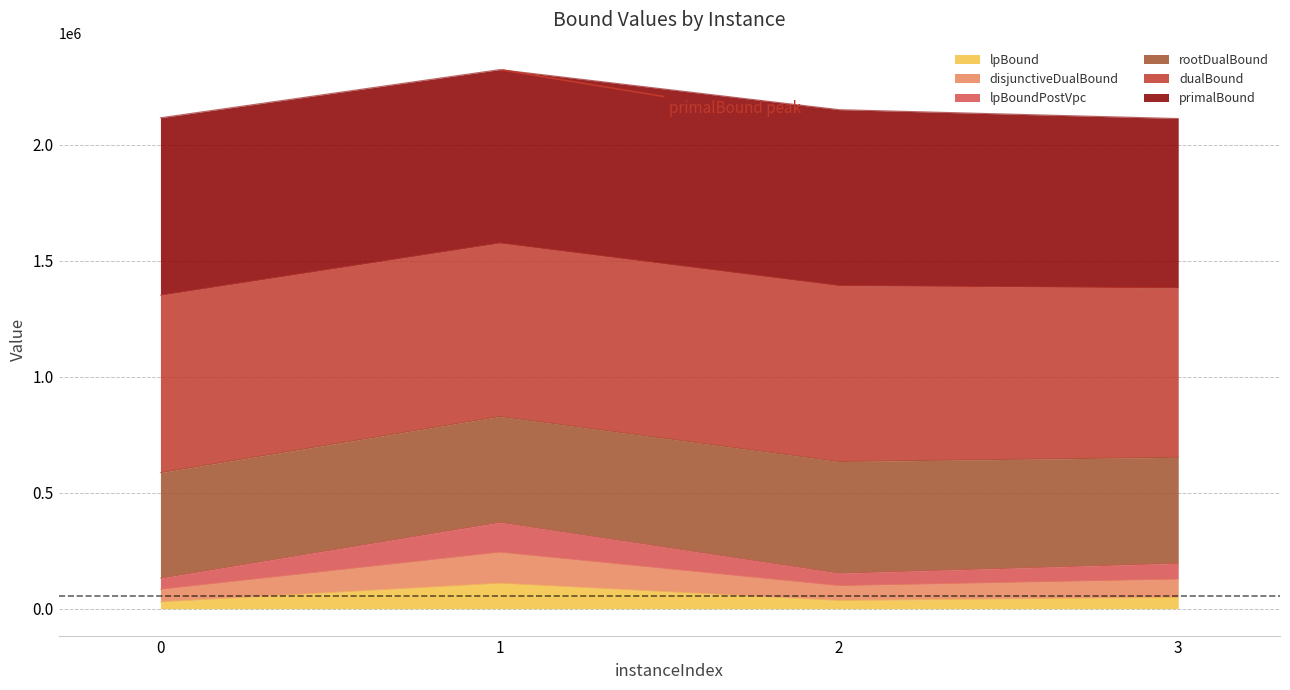

What is the total value across all series at 1?

2323076.3